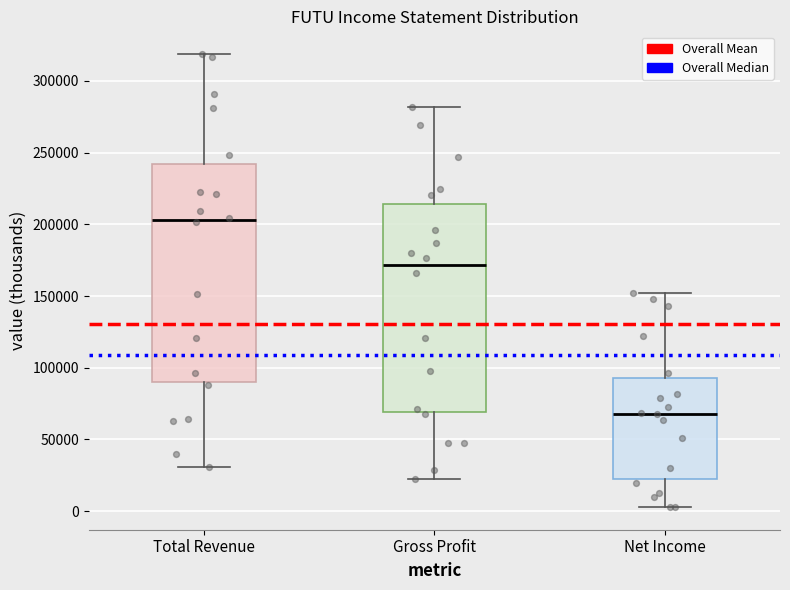

Where is the upper edge of the box for Gross Profit on the y-axis? The values are not printed on the chart, so give them approximately, as read against the axis.

215000